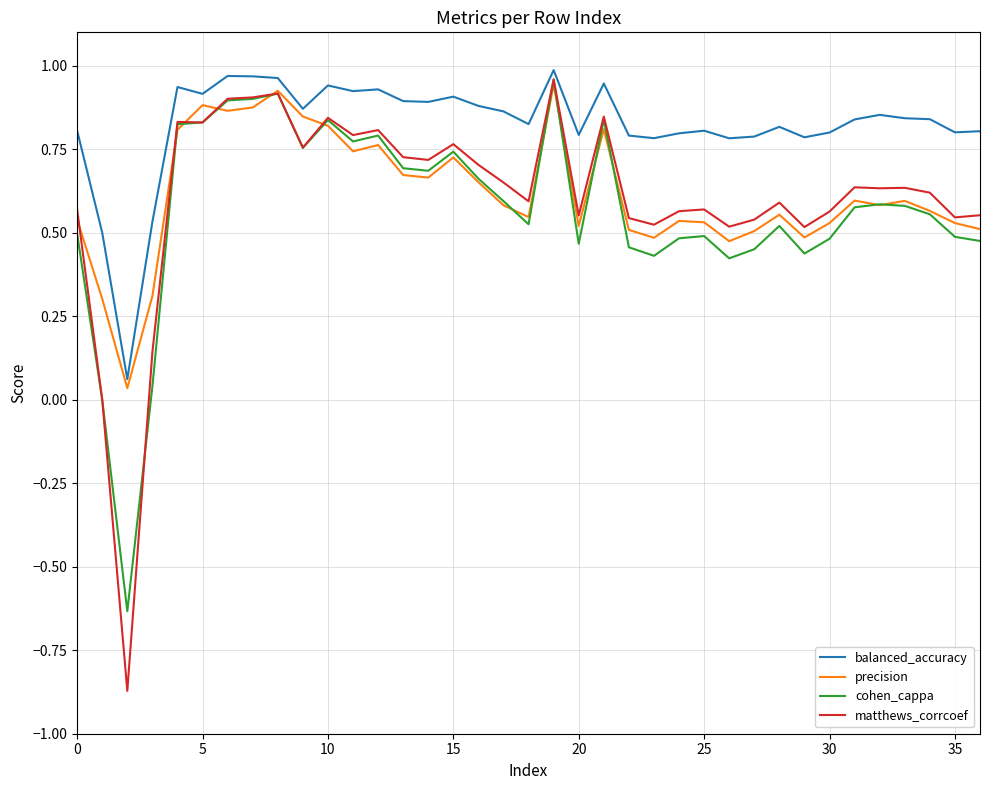

Which series has the widest spread of values?

matthews_corrcoef